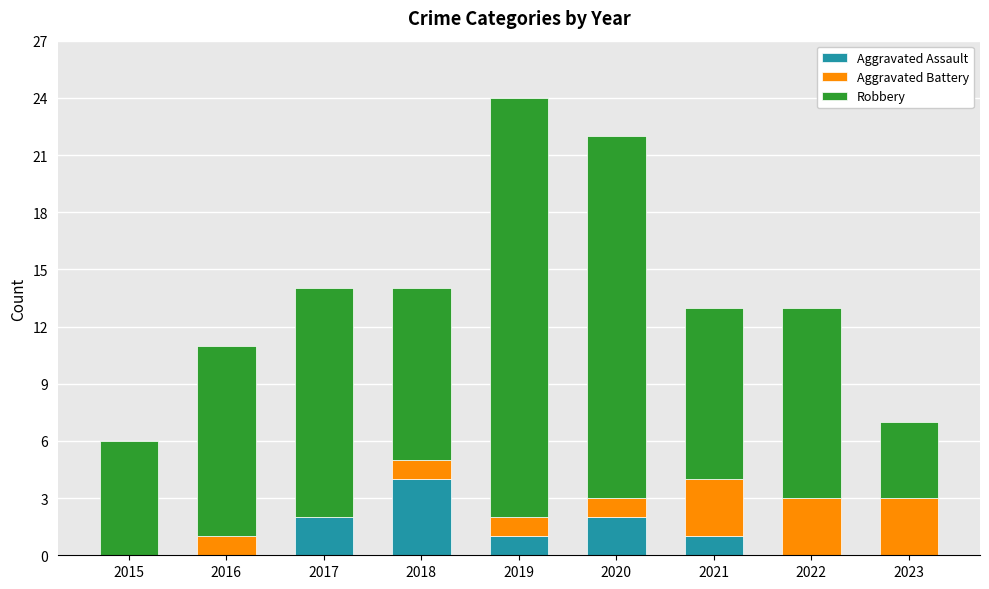

The Aggravated Assault series shows 0 at 2023. True or false?

True